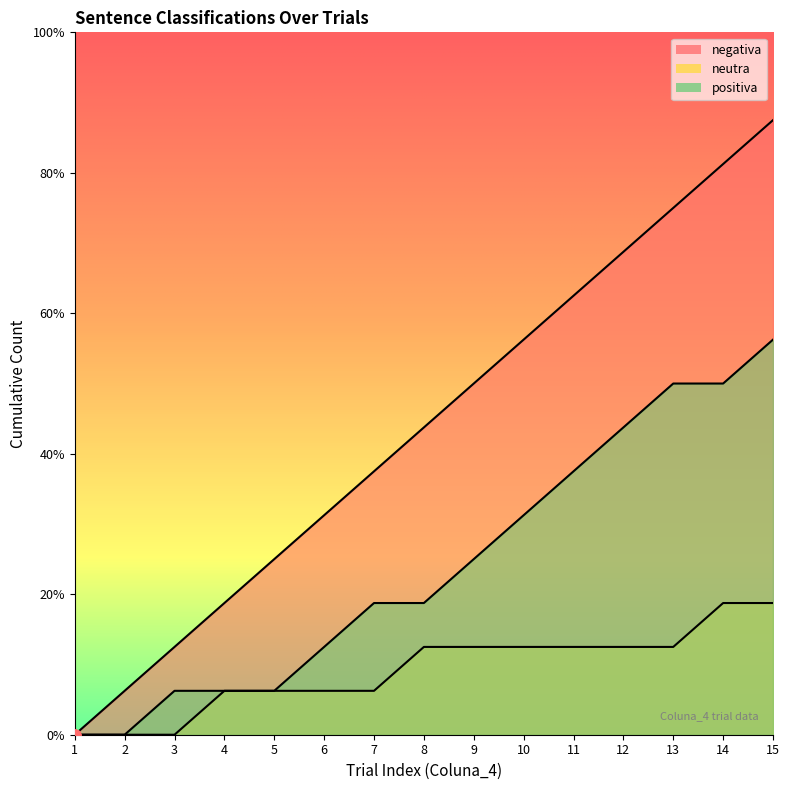

Which series reaches the maximum Y coordinate?

negativa